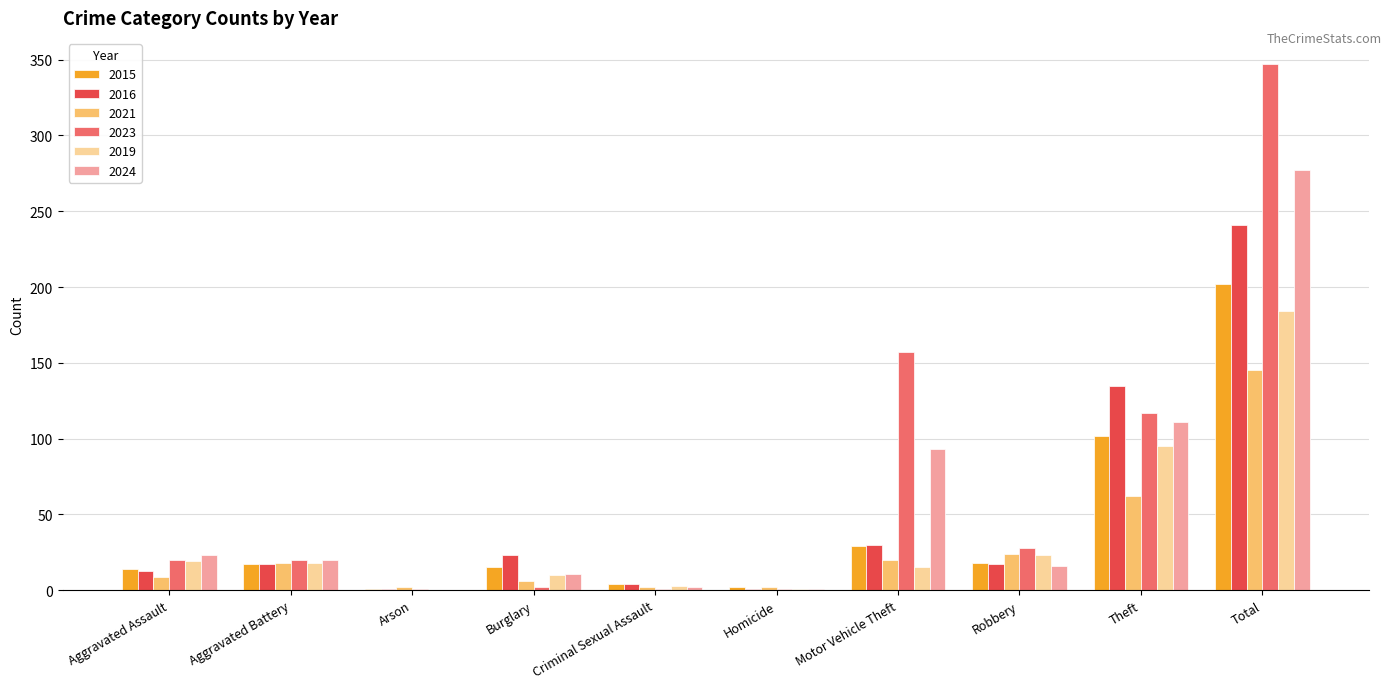

What is the maximum value for 2015?

202